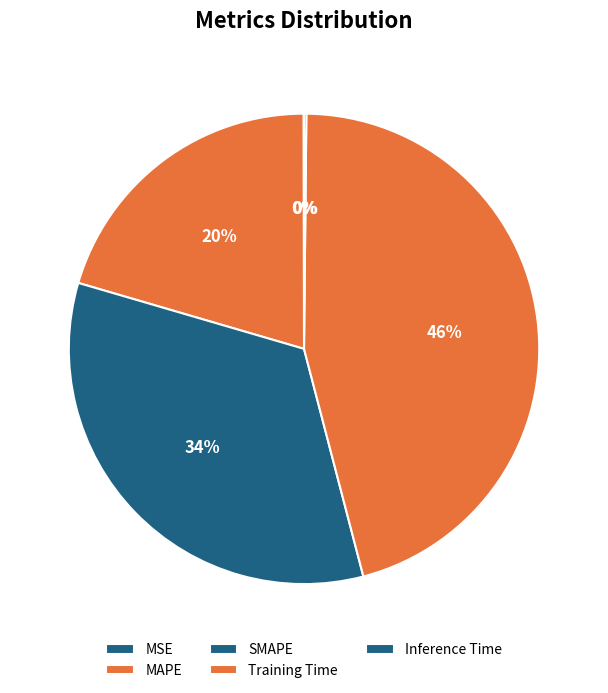

Count the number of slices in the pie.

5